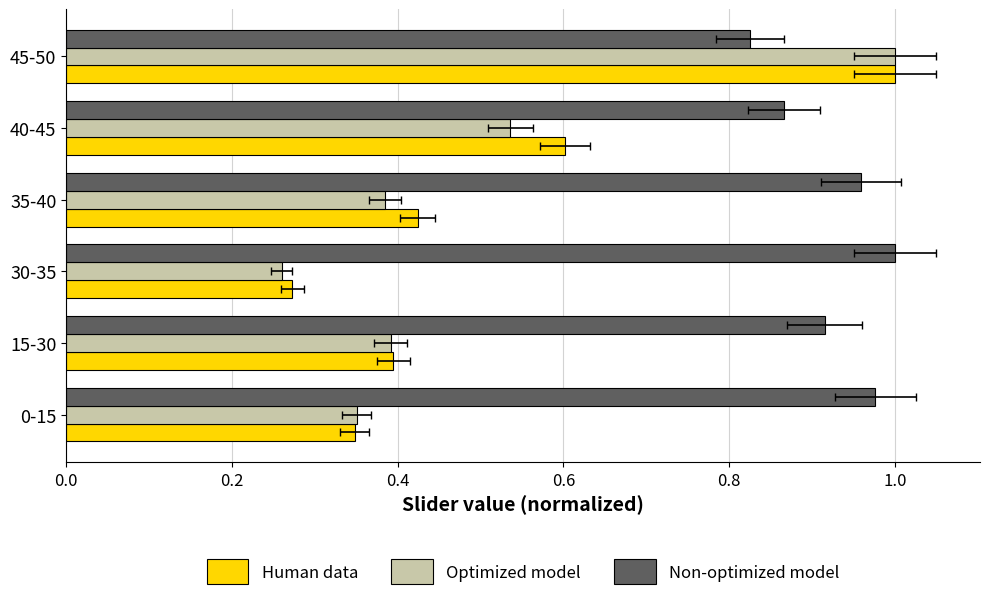

What is the average value of the Optimized model series?

0.5